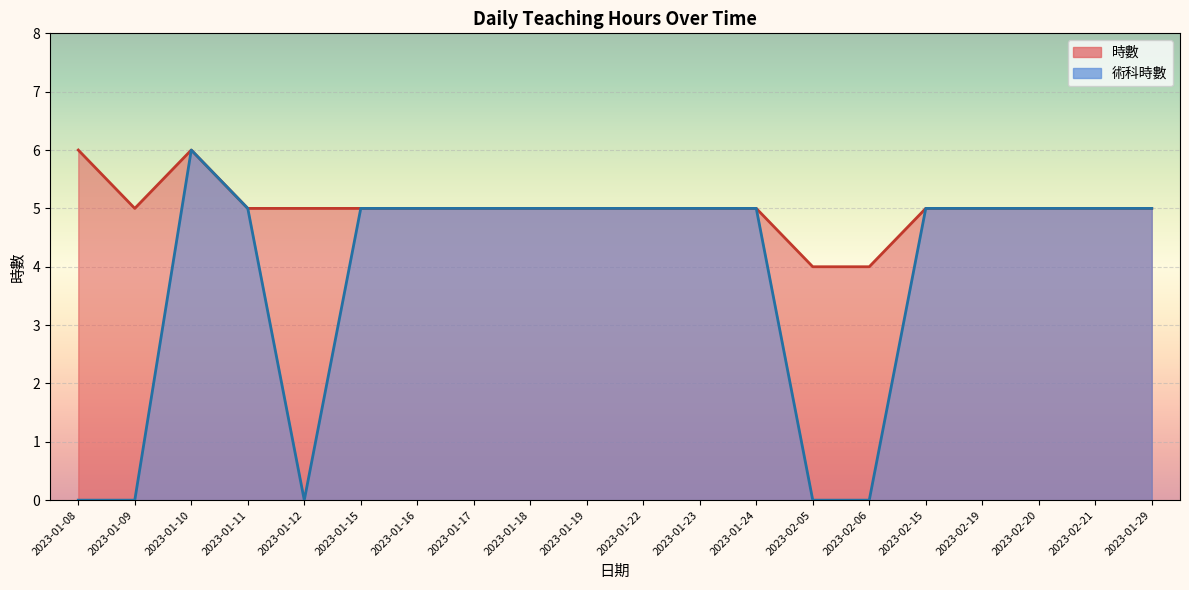

Which series has the largest total across all categories?

時數